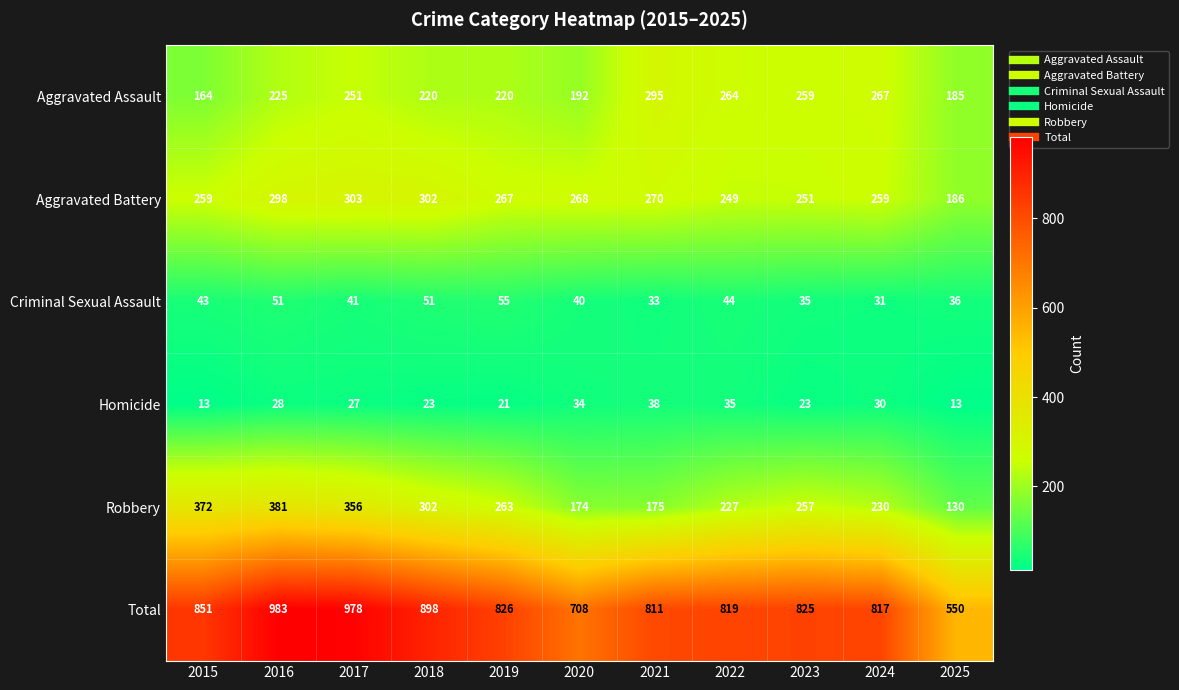

What is the minimum value shown in the chart?

13